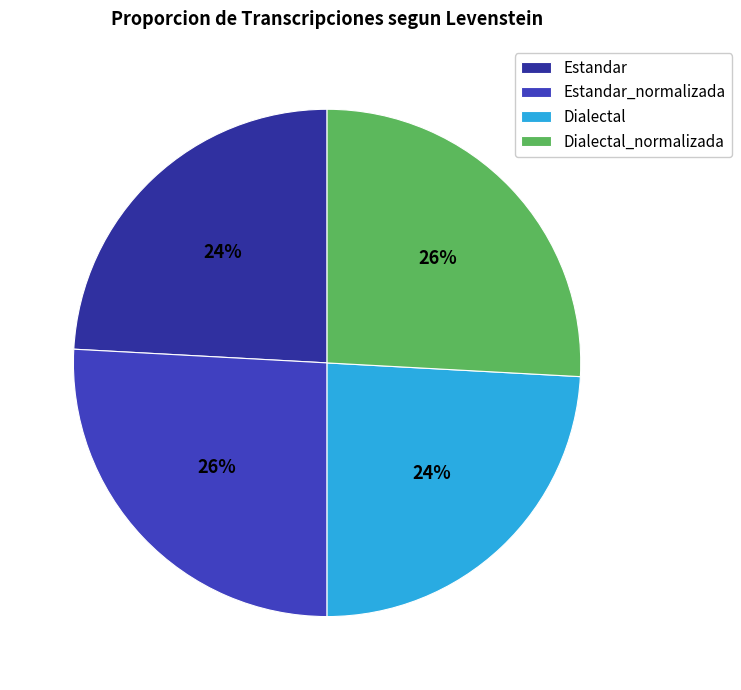

Approximately how many times larger is the value at Dialectal compared to Estandar?

1.0